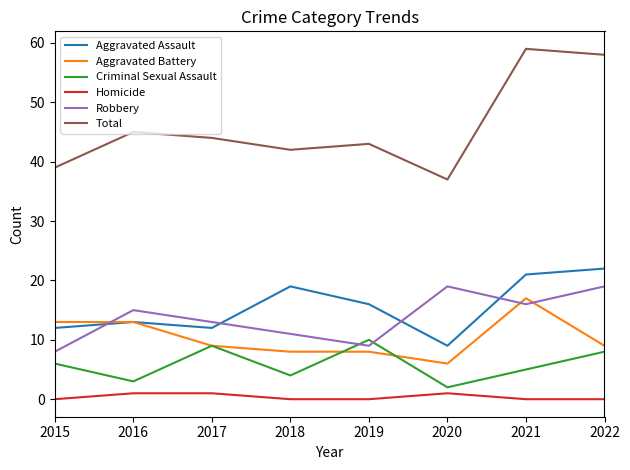

At which label does Aggravated Battery first exceed 9?

2015